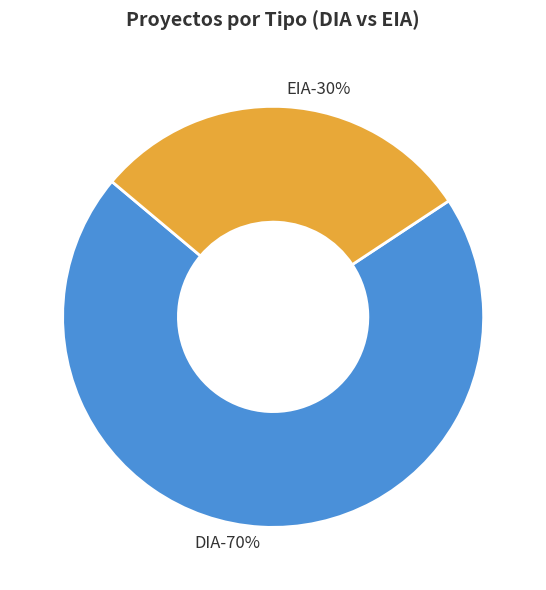

What percentage is the DIA slice, to the nearest percent?

70%